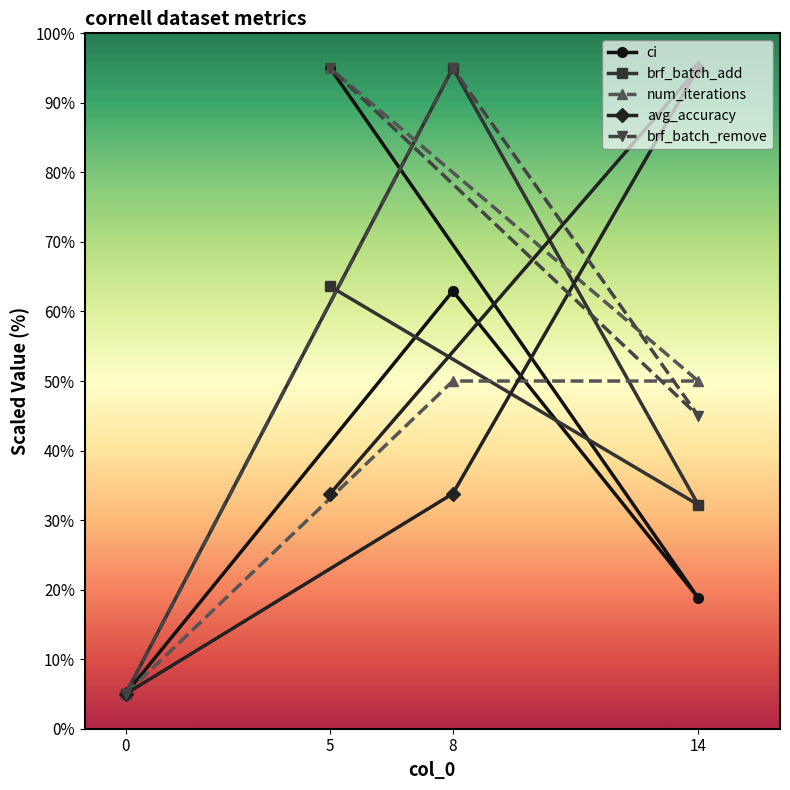

What position from the right is 0?

4